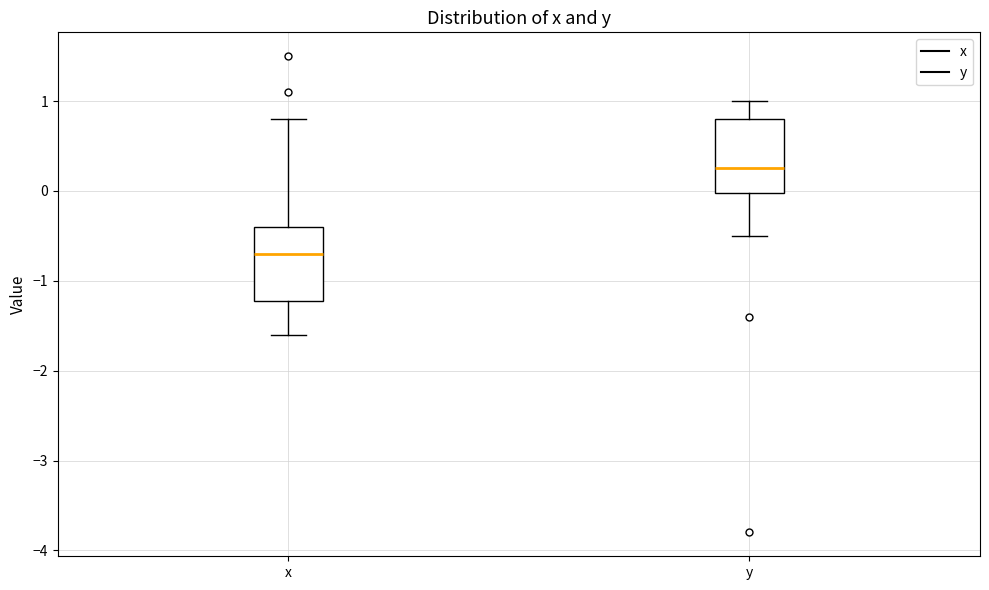

Where is the lower edge of the box for y on the y-axis? The values are not printed on the chart, so give them approximately, as read against the axis.

0.0